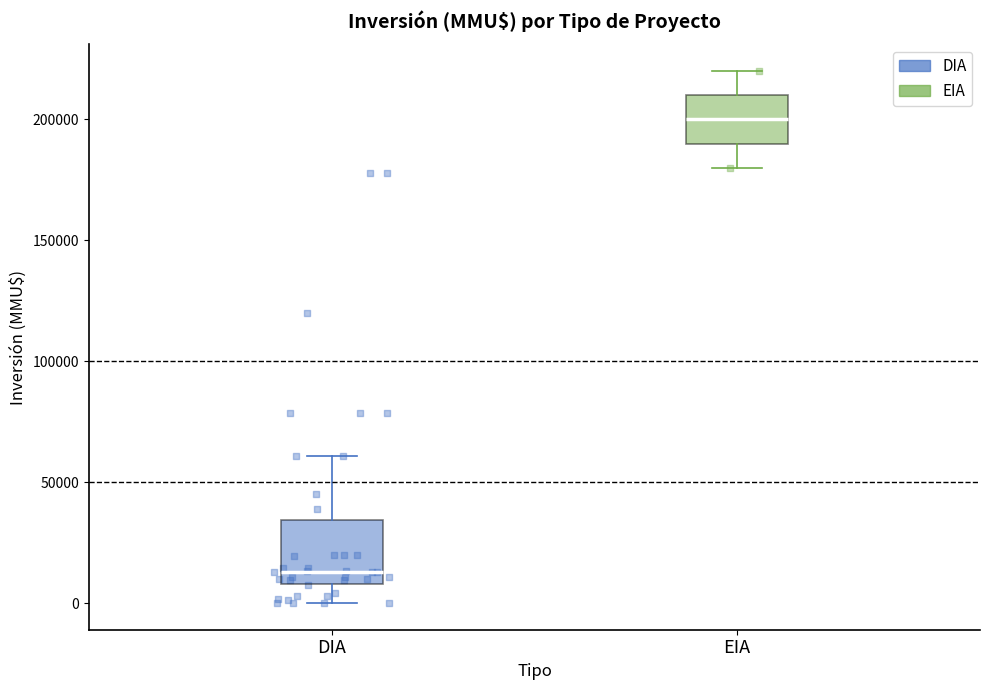

Which box is the tallest, from its lower edge to its upper edge?

DIA